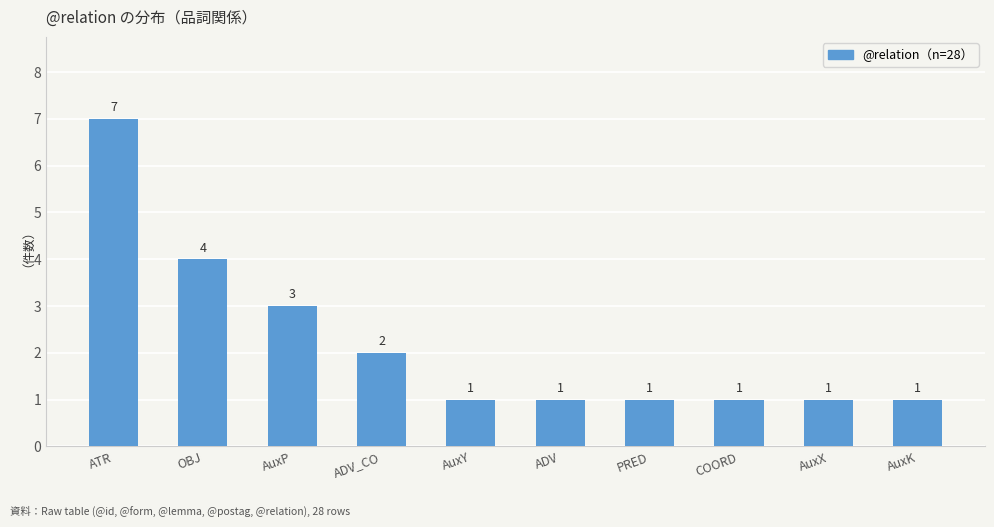

The chart shows a value of 1 at COORD. True or false?

True